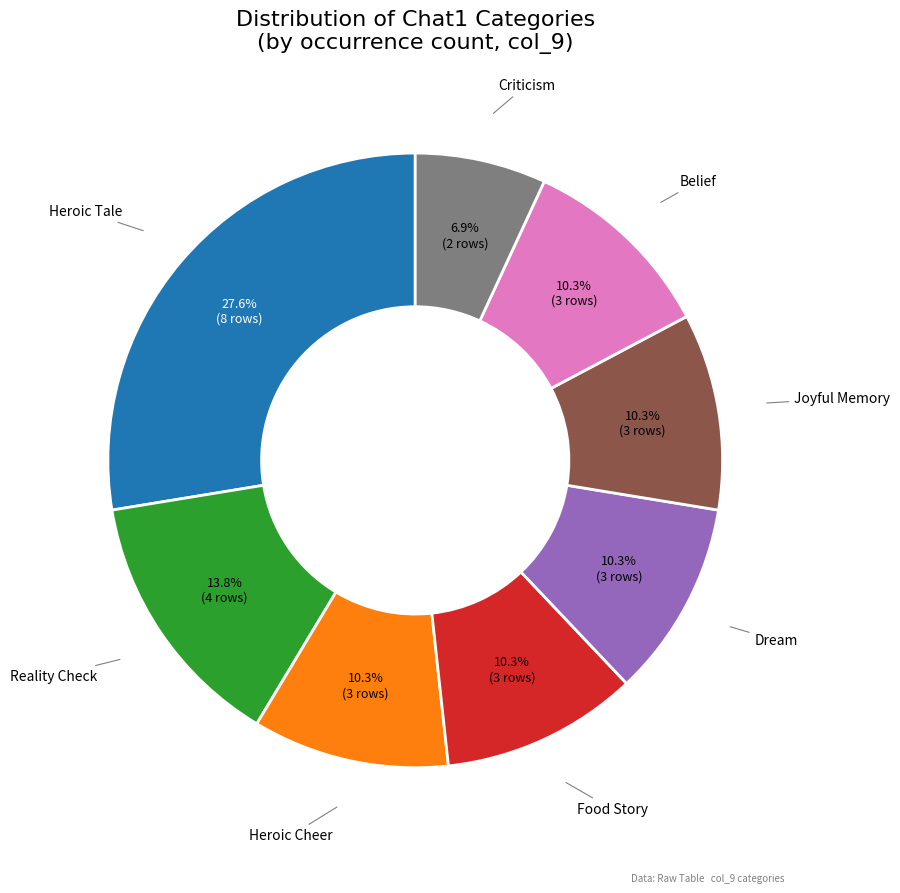

Is there any slice that represents more than half of the pie?

No